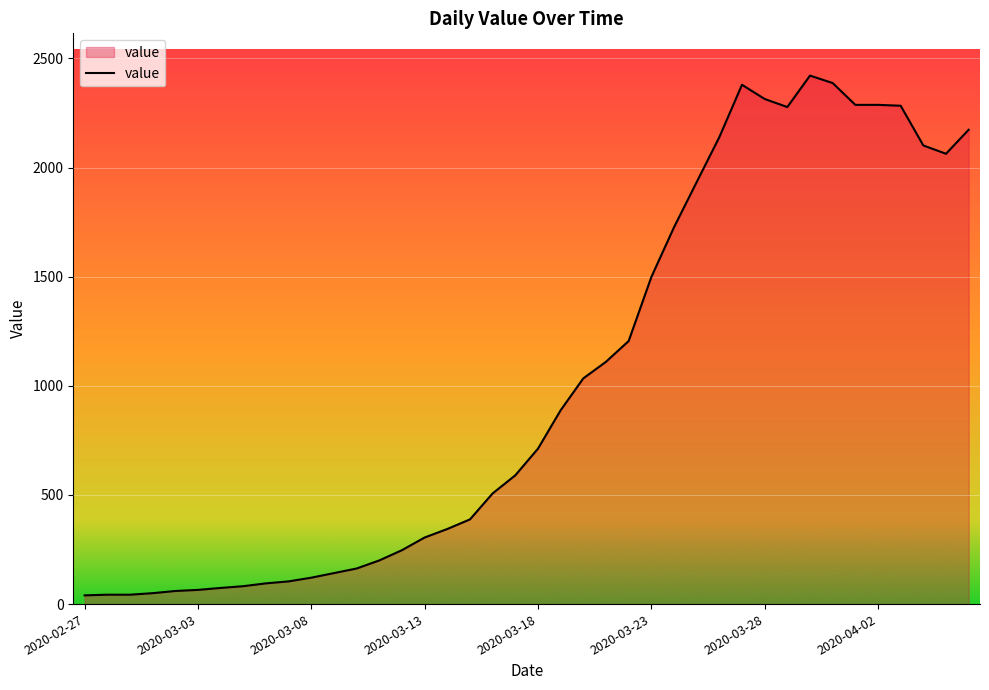

What is the greatest value displayed?

2421